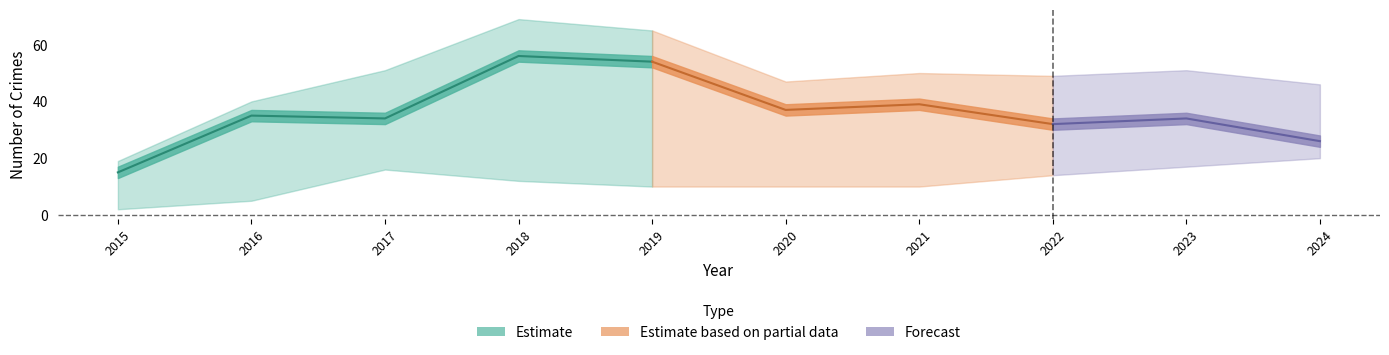

True or false: Total has a value of 13 at 2024.

False